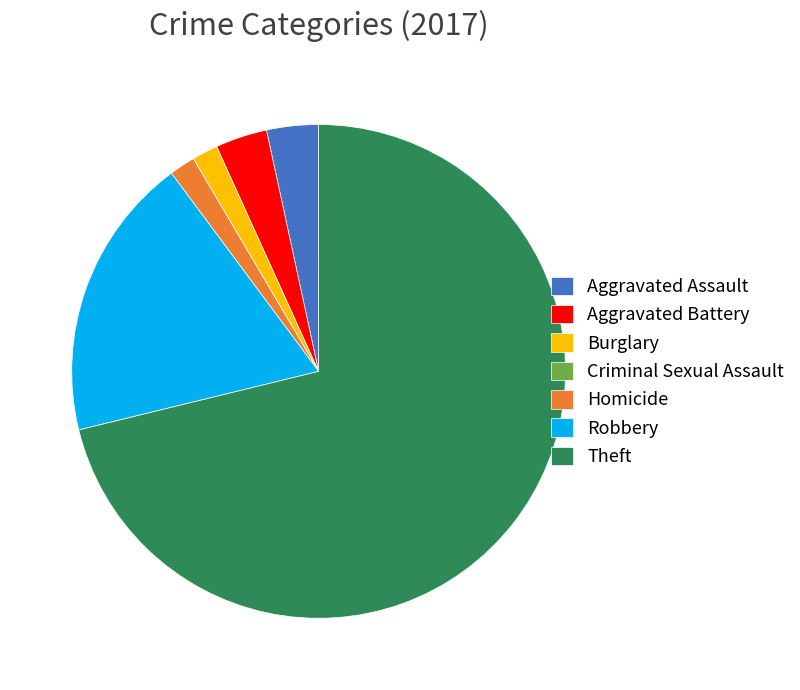

True or false: Burglary accounts for 2% of the total.

True